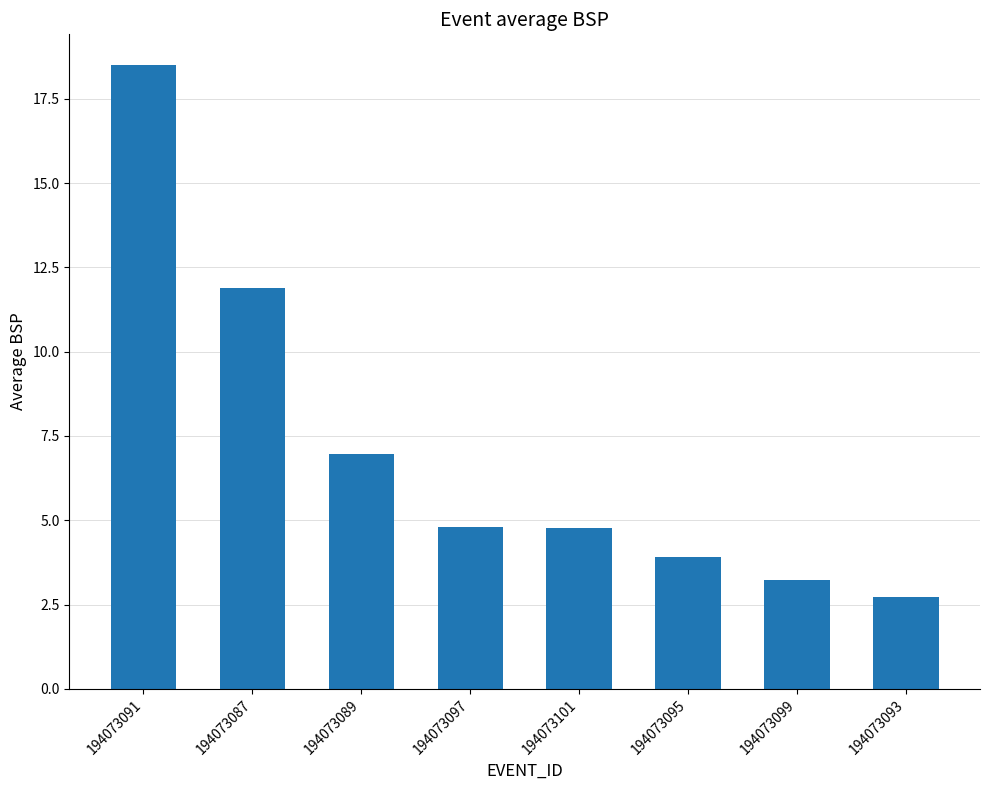

What position from the right is 194073087?

7